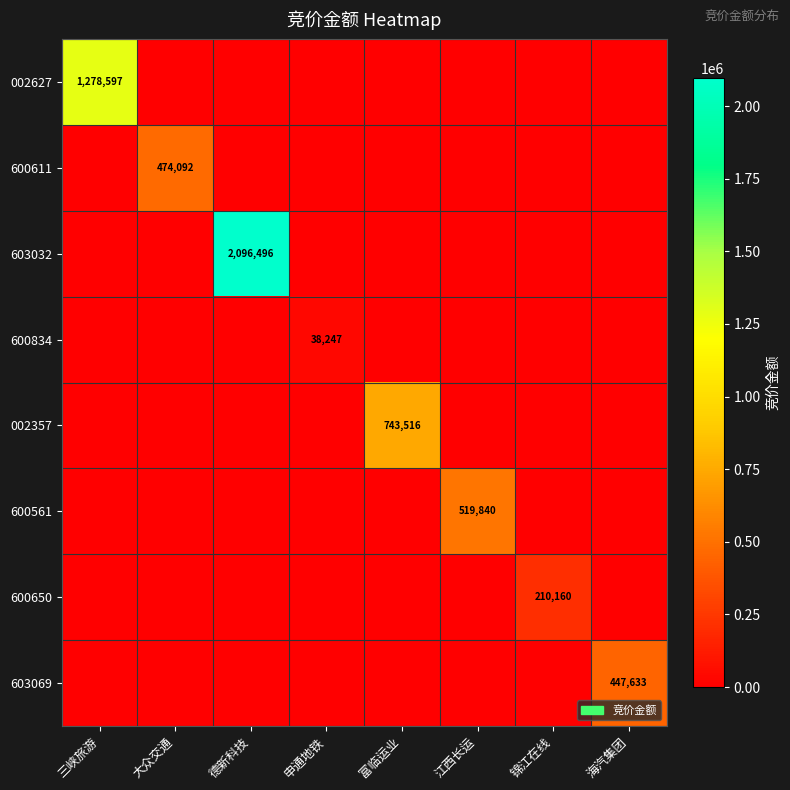

The value of 002627 at 三峡旅游 is 1894351. True or false?

False